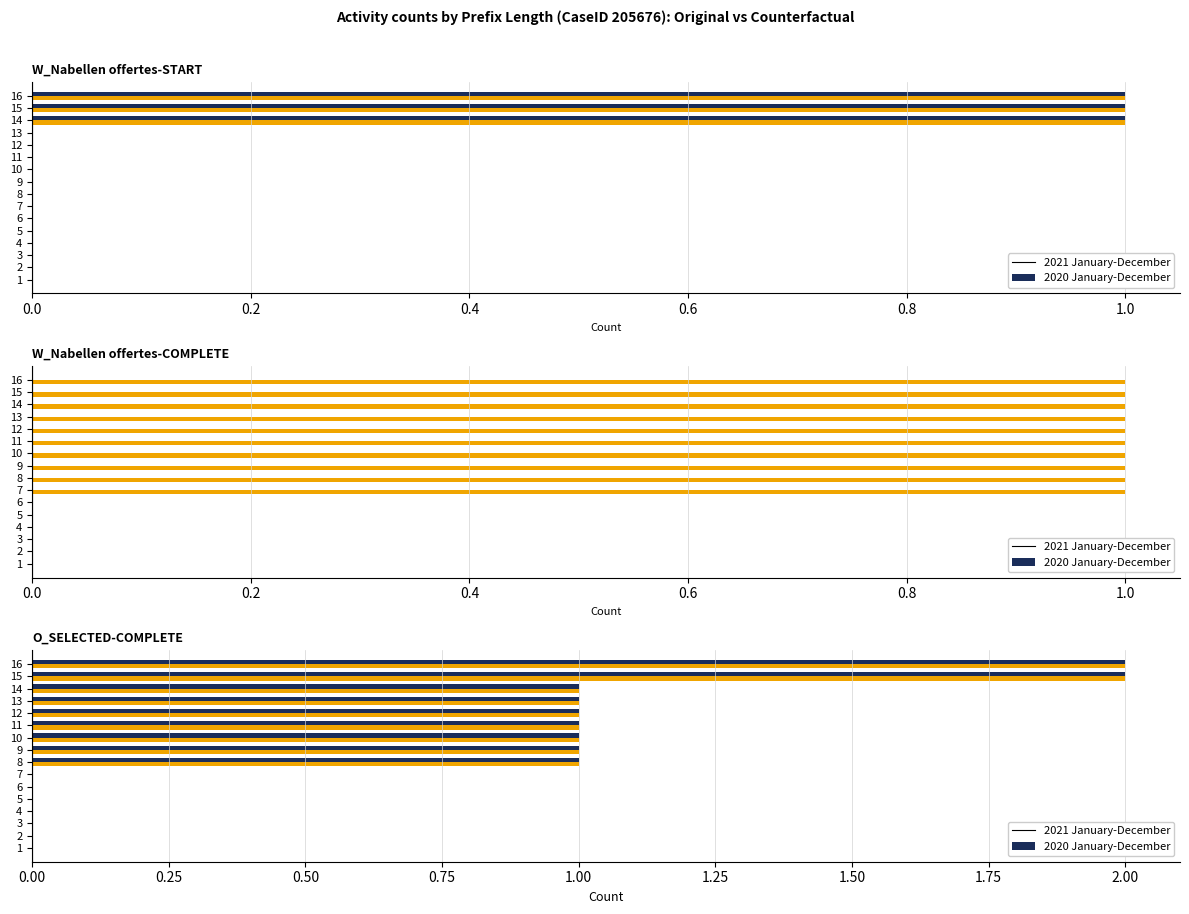

How many bars are there in each group?

2